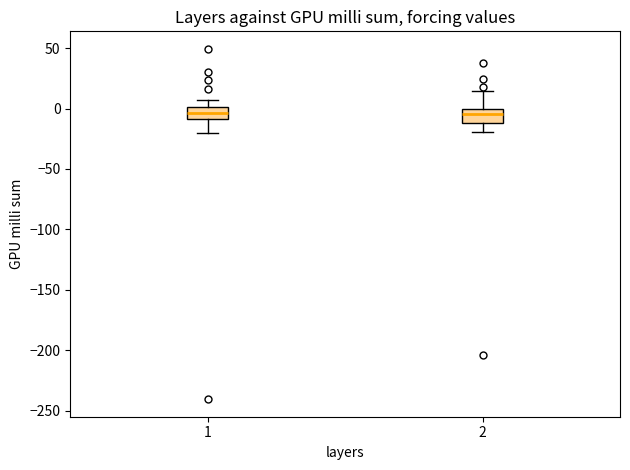

Reading left to right, read every box against the y-axis: the position of its median line, the range the box covers, and the ends of its whiskers. The values are not printed on the chart, so give them approximately, as read against the axis.

1: median -5, box -10 to 0, whiskers -20 to 5
2: median -5, box -10 to 0, whiskers -20 to 15